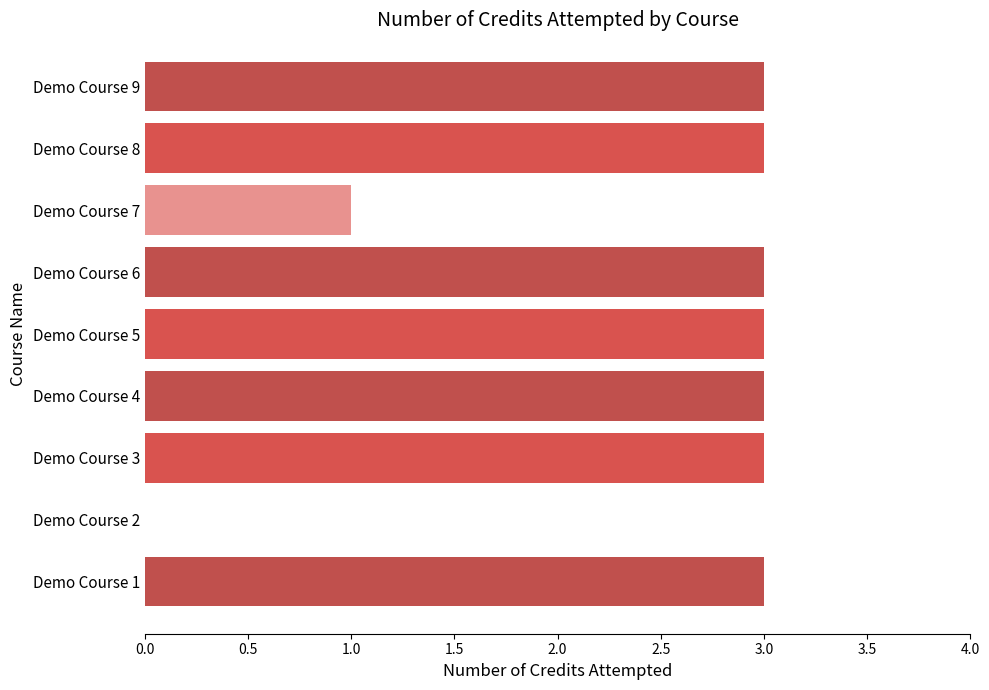

What is the change in value from Demo Course 2 to Demo Course 8?

+3